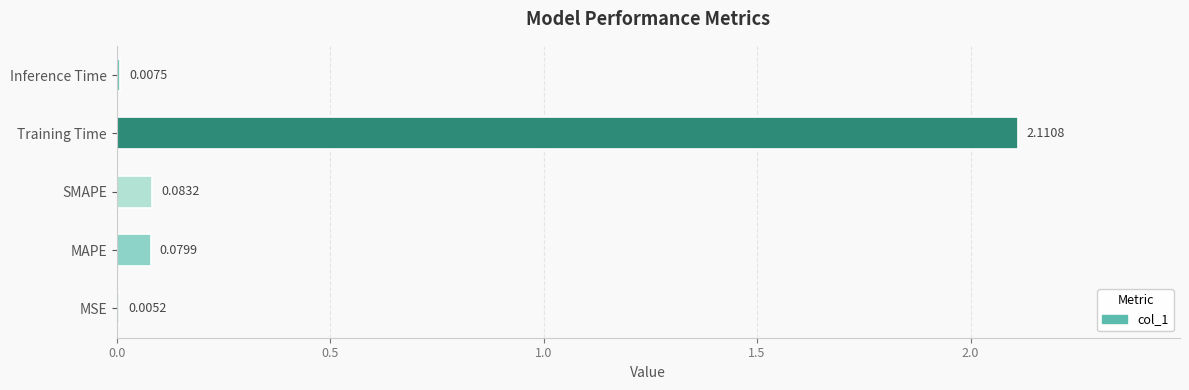

Where is the data nearest to the value 1?

SMAPE